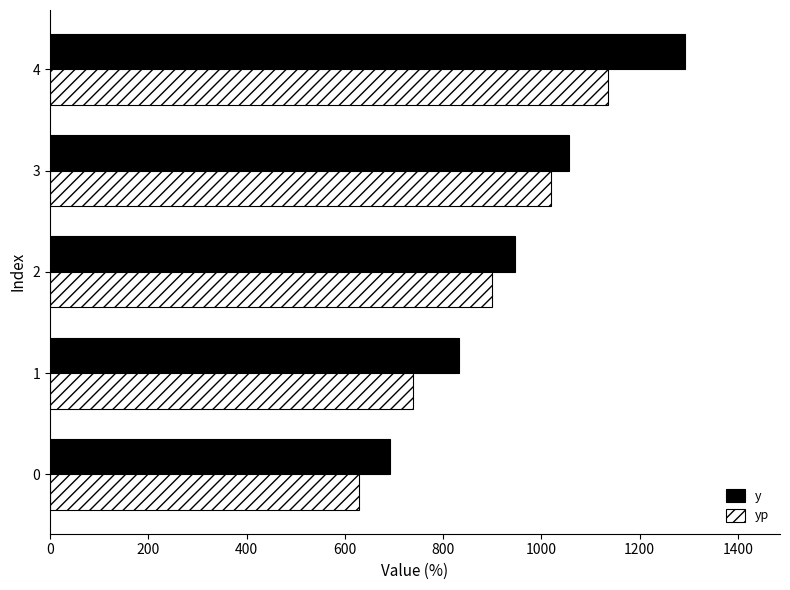

The y series shows 692.0 at 0. True or false?

True